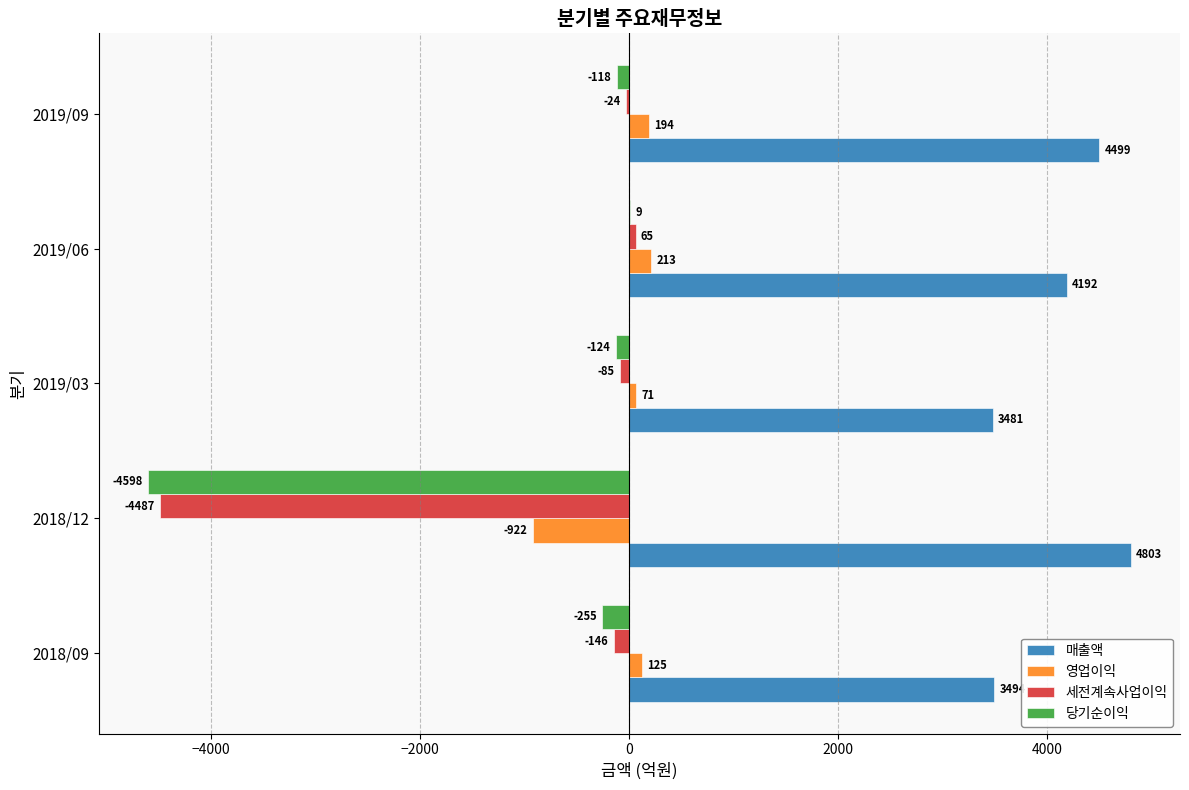

Which series changed the most between 2018/09 and 2019/09?

매출액